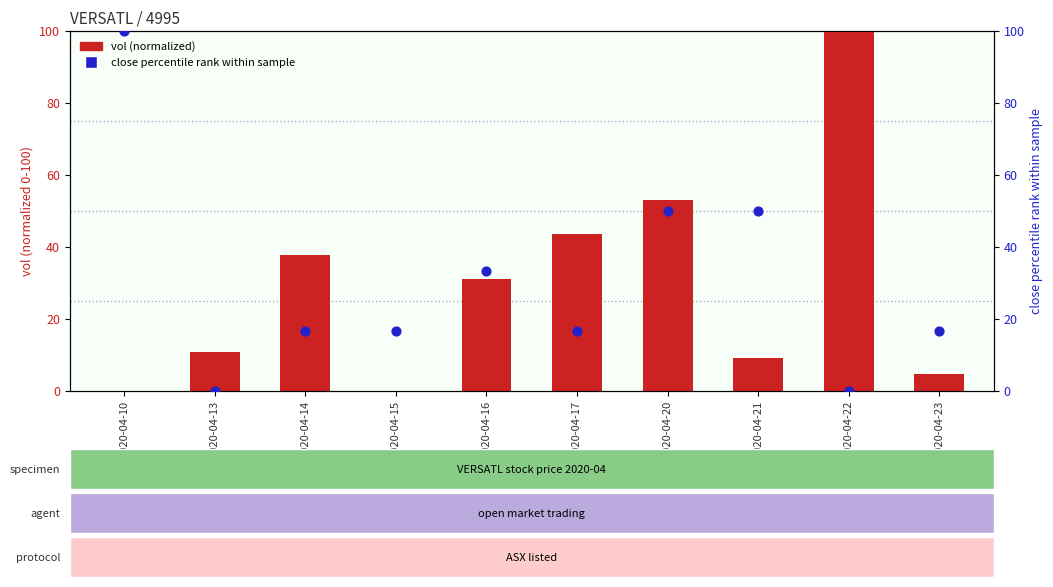

Which series has the widest spread of Y values?

vol (normalized)